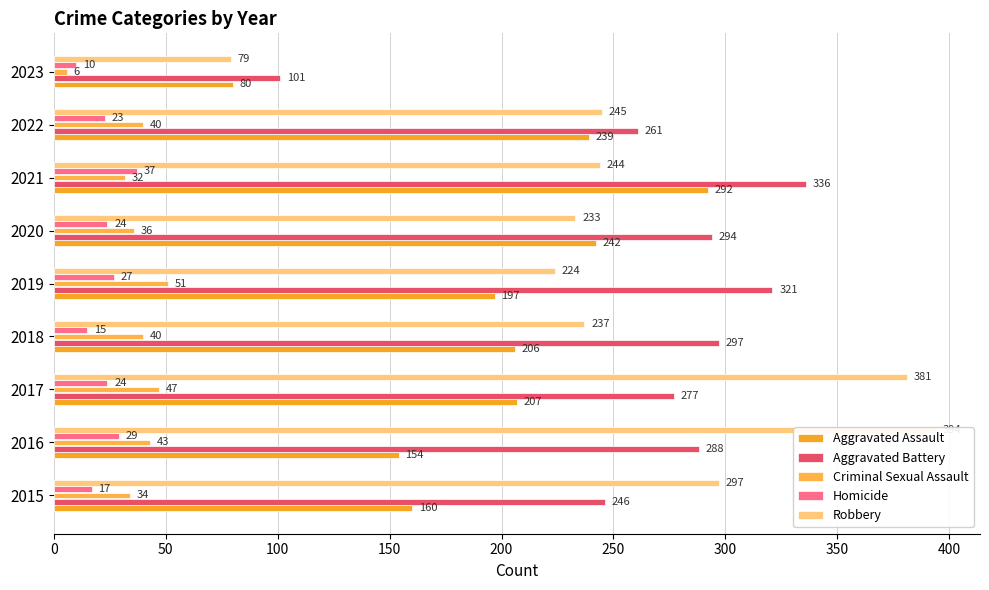

Rank the series at 2020 from highest to lowest value.

Aggravated Battery, Aggravated Assault, Robbery, Criminal Sexual Assault, Homicide